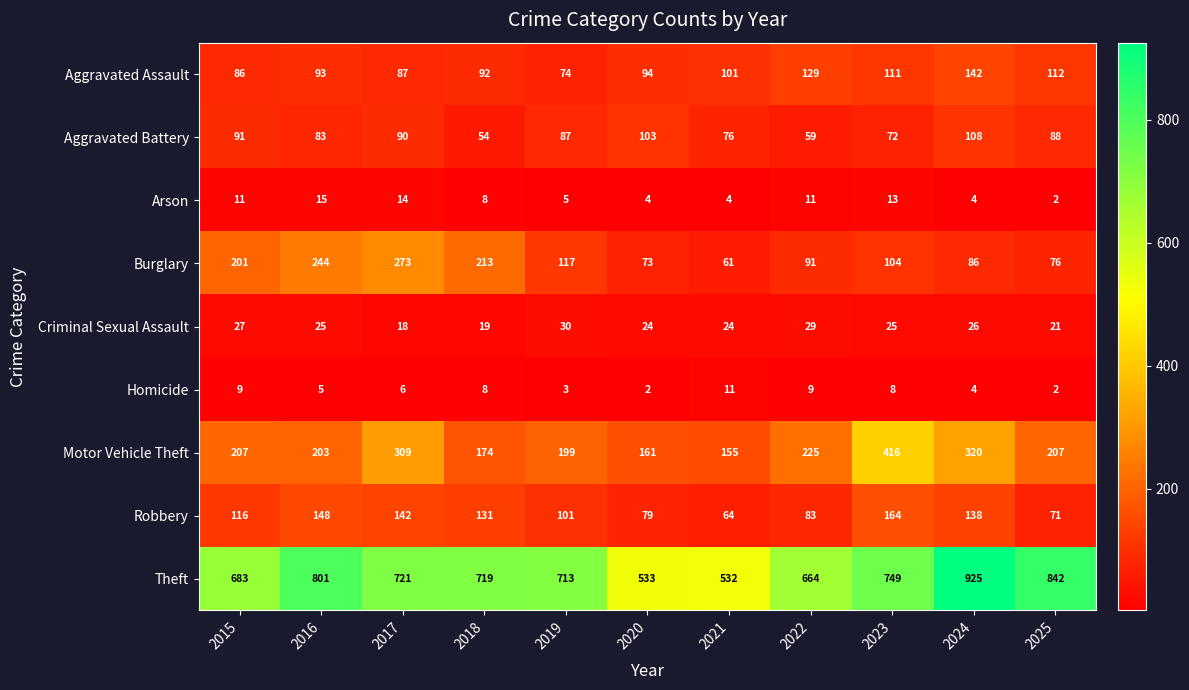

Where is Robbery nearest to the value 114?

2015